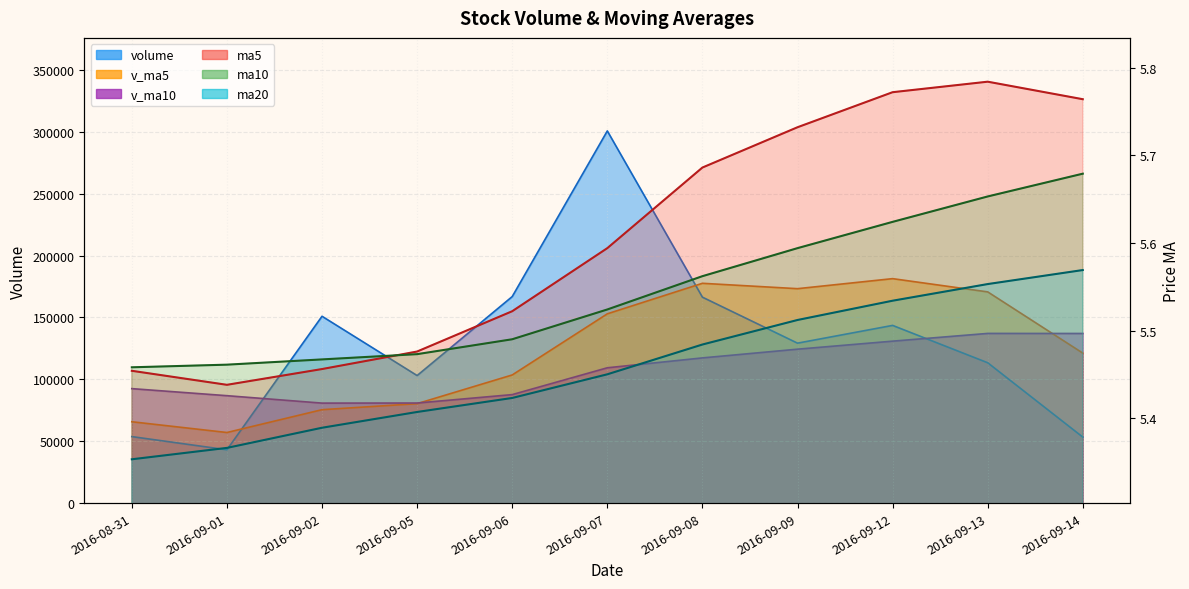

Between 2016-09-01 and 2016-09-07, which series saw the biggest shift?

volume